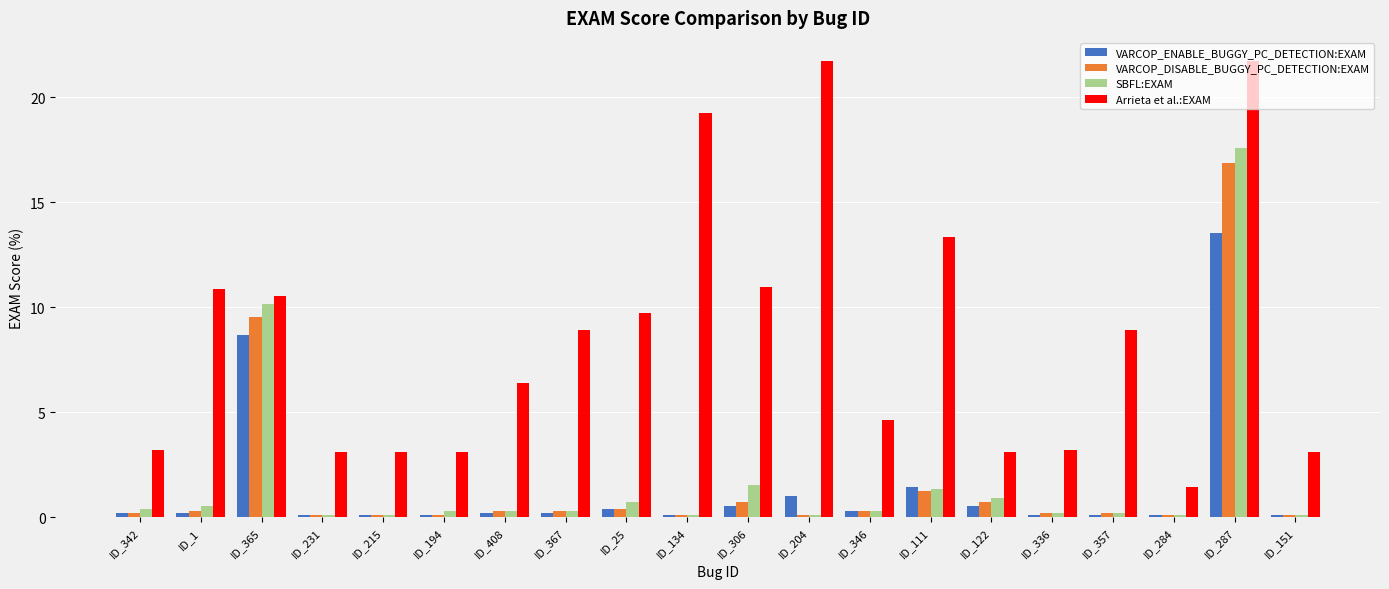

What is the value of the VARCOP_DISABLE_BUGGY_PC_DETECTION:EXAM bar at the 20th from the left?

0.1